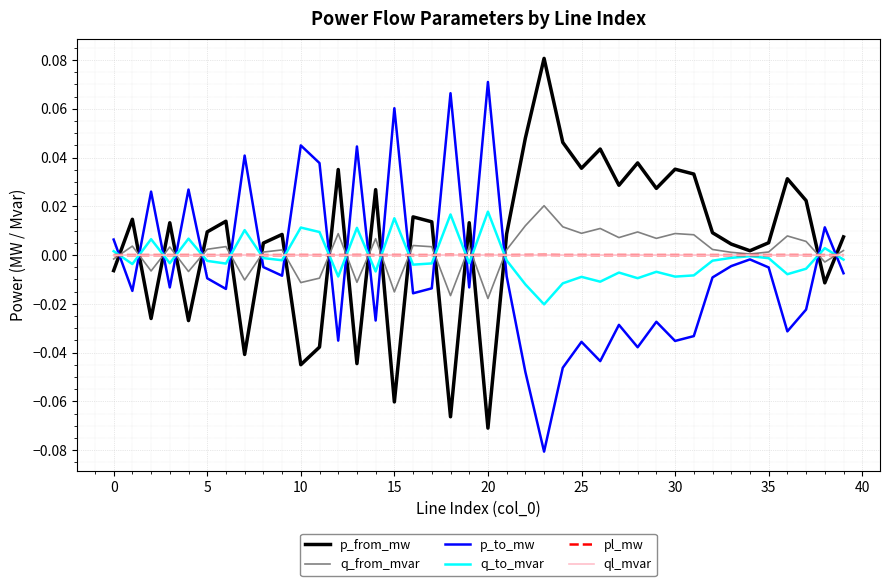

Does the chart have visible grid lines?

Yes